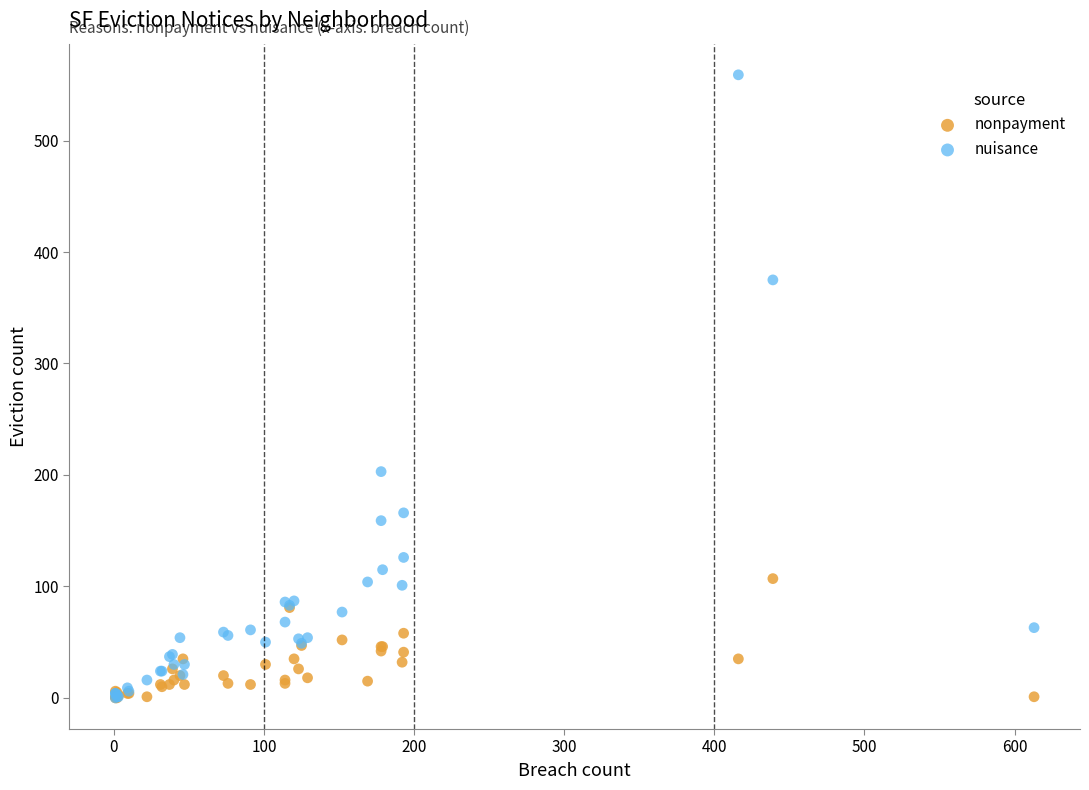

Across all series, what Y value is closest to 279?

203